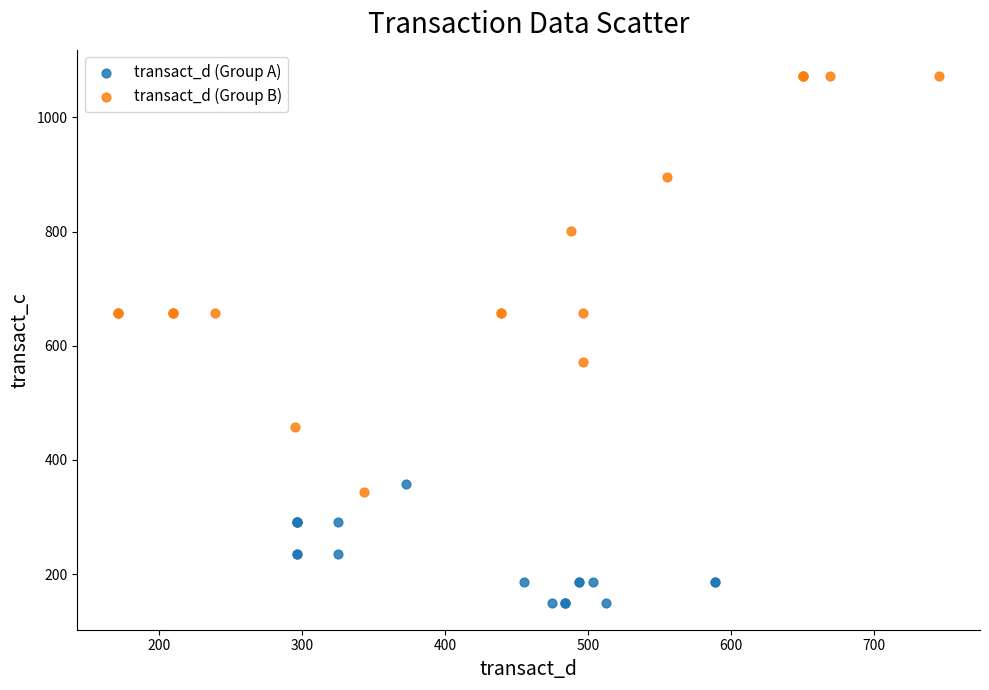

Which series reaches the minimum Y coordinate?

transact_d (Group A)